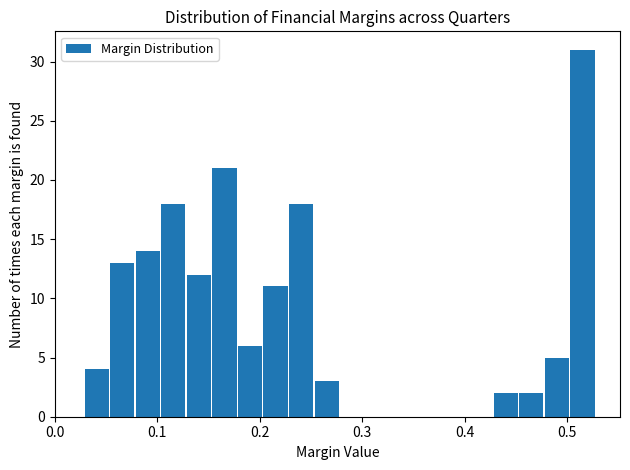

Read against the x-axis, roughly where is the centre of the tallest bar?

0.51